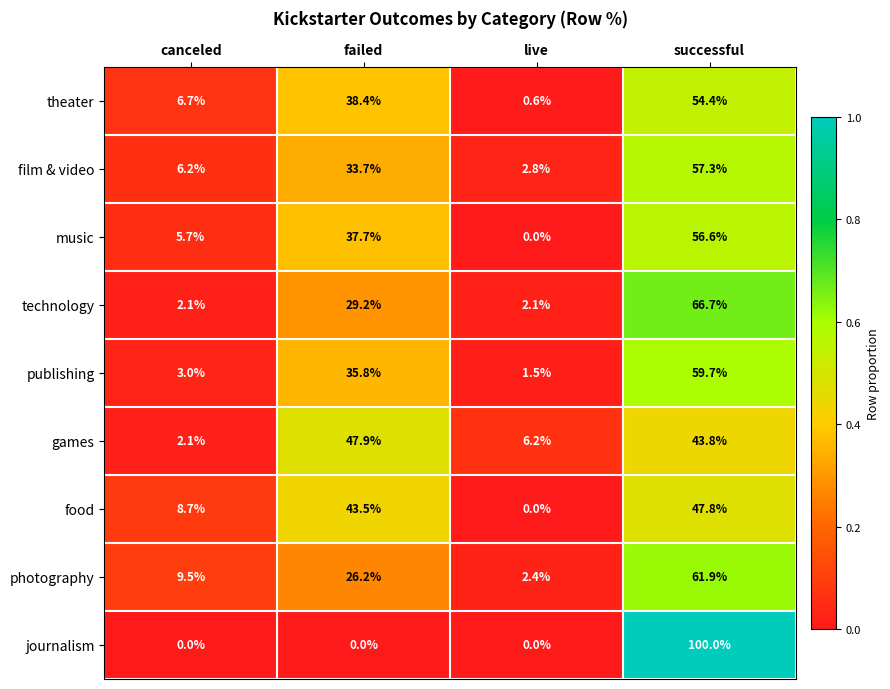

What is the average value of the theater series?

25.0